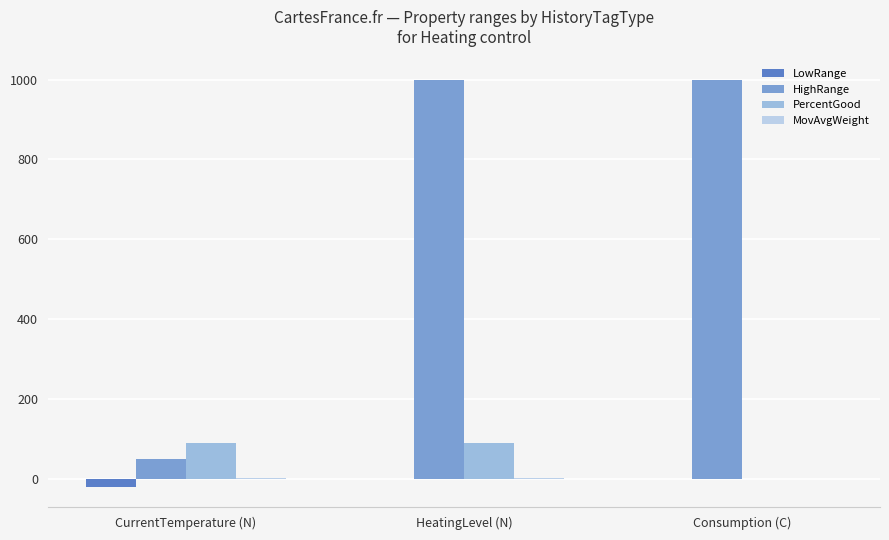

Between CurrentTemperature (N) and Consumption (C), which series saw the biggest shift?

HighRange